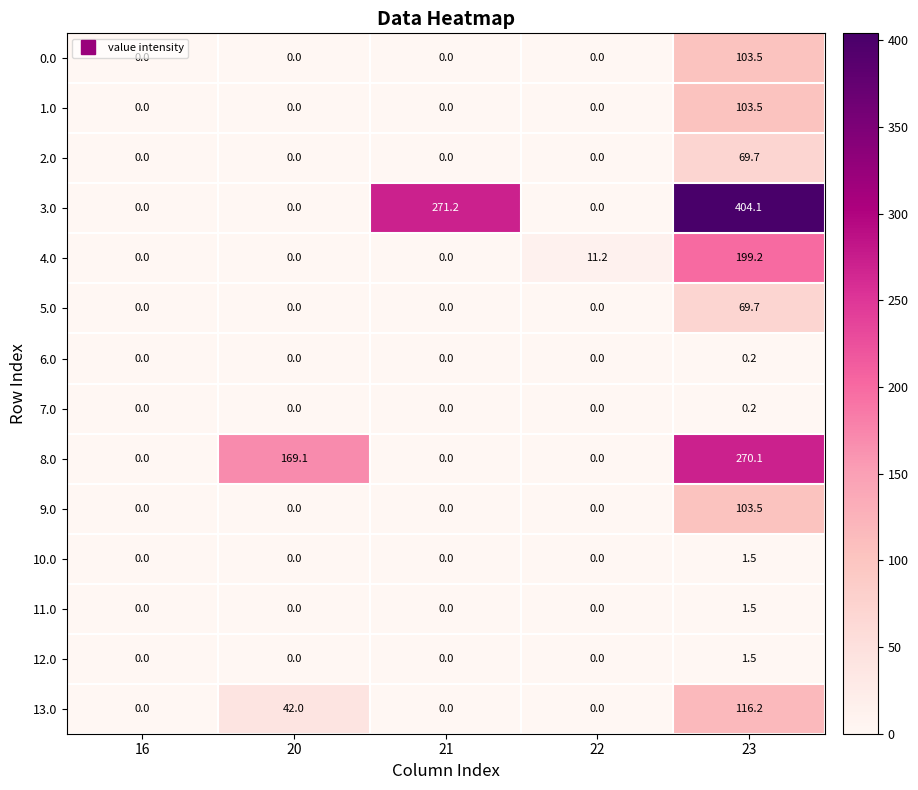

At which label does 9.0 reach its peak?

23